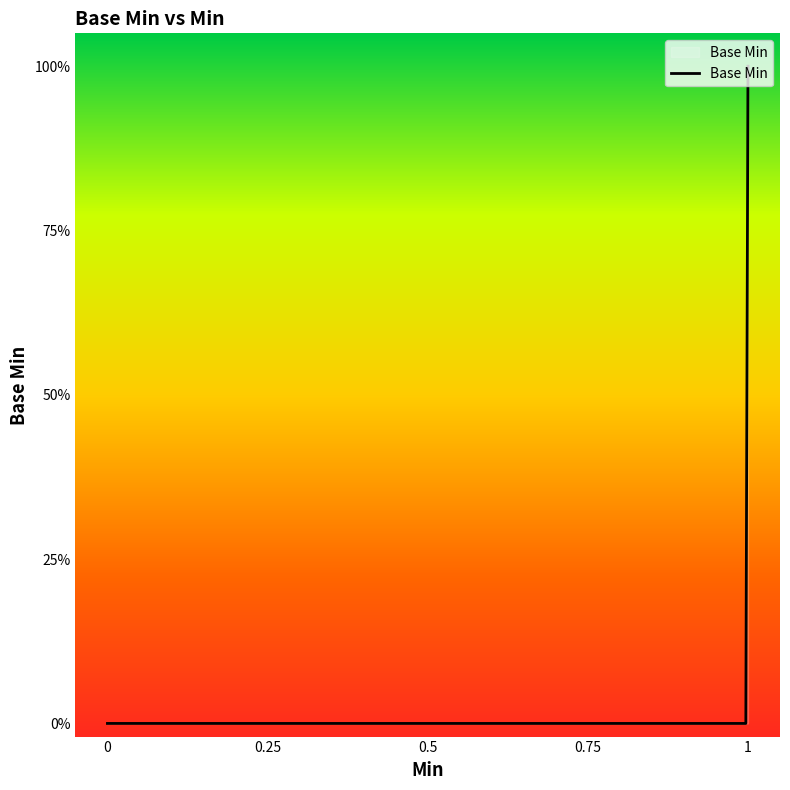

Reading right to left, list all the values displayed in this chart.

0	0	0	0	0	0	0	0	0	0	1	0	1	0	0	0	0